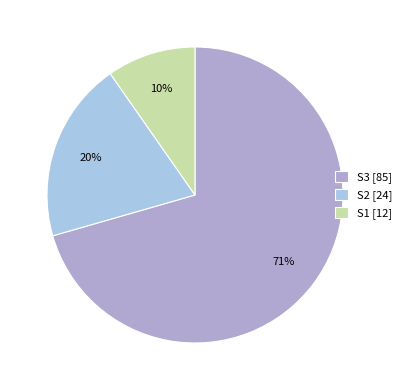

Is it true that S2 is 20% of the pie?

True